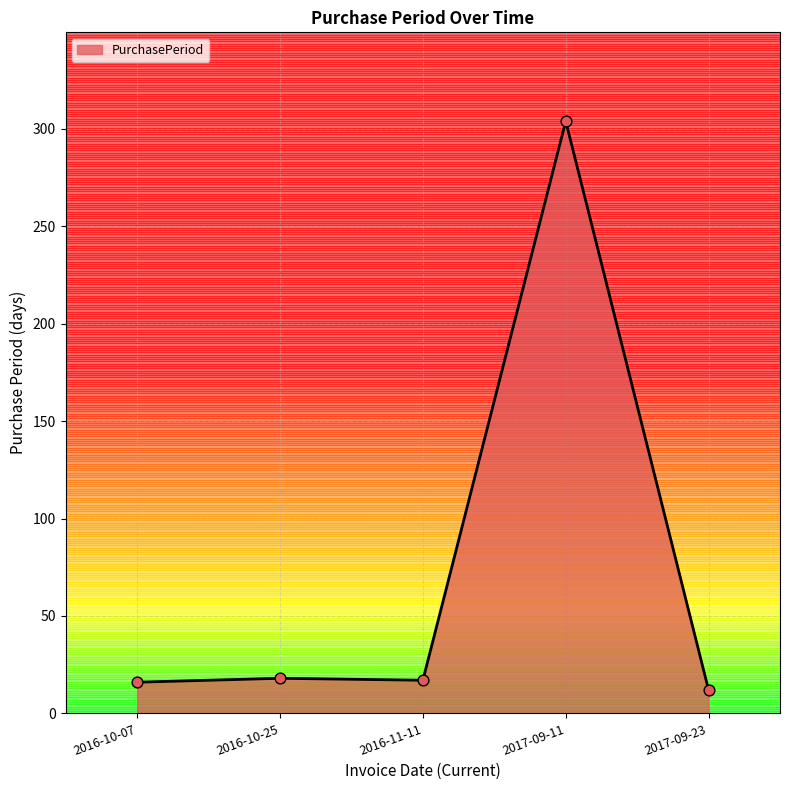

What is the change in value from 2016-10-07 to 2016-10-25?

+2